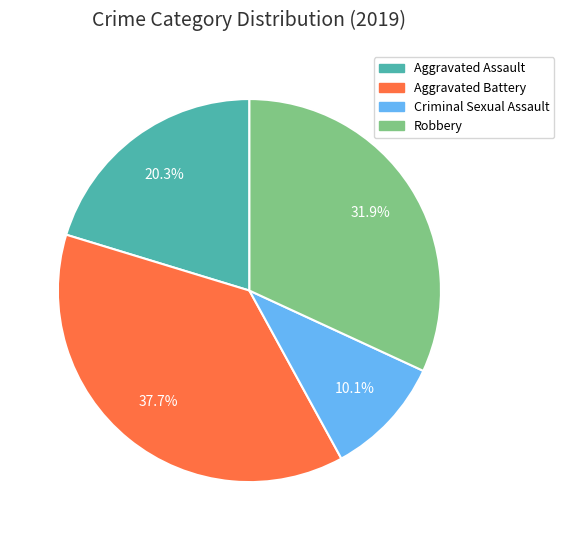

To the nearest percent, what is the difference between the Aggravated Battery and Robbery slice percentages?

6%